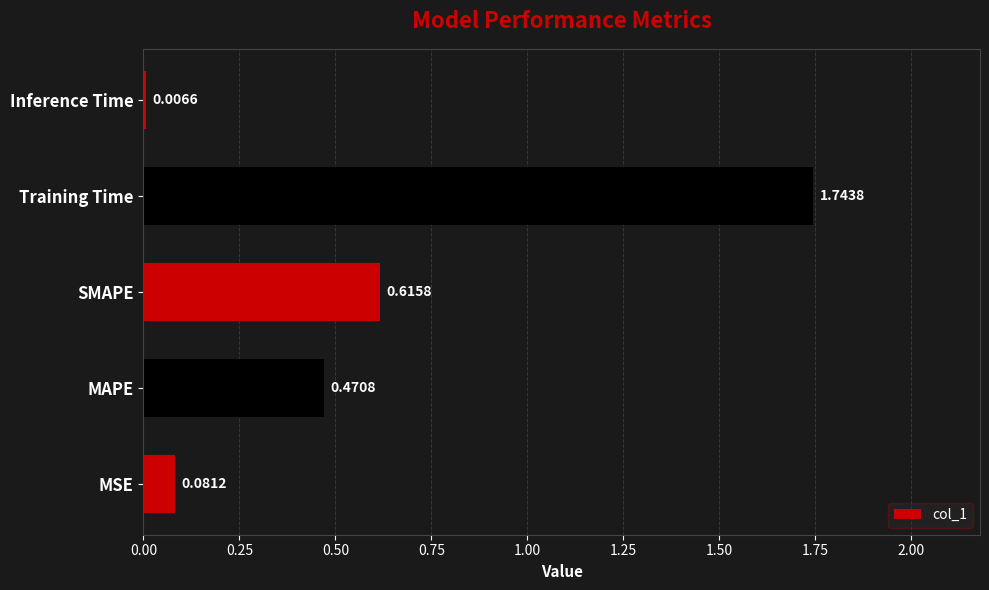

What is the sum of all values?

2.9